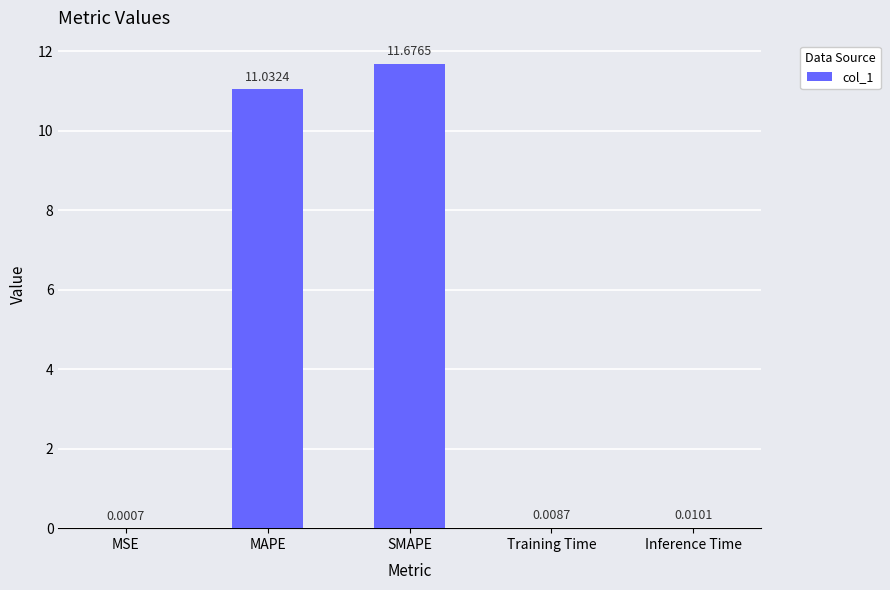

What is the sum of all values?

22.7